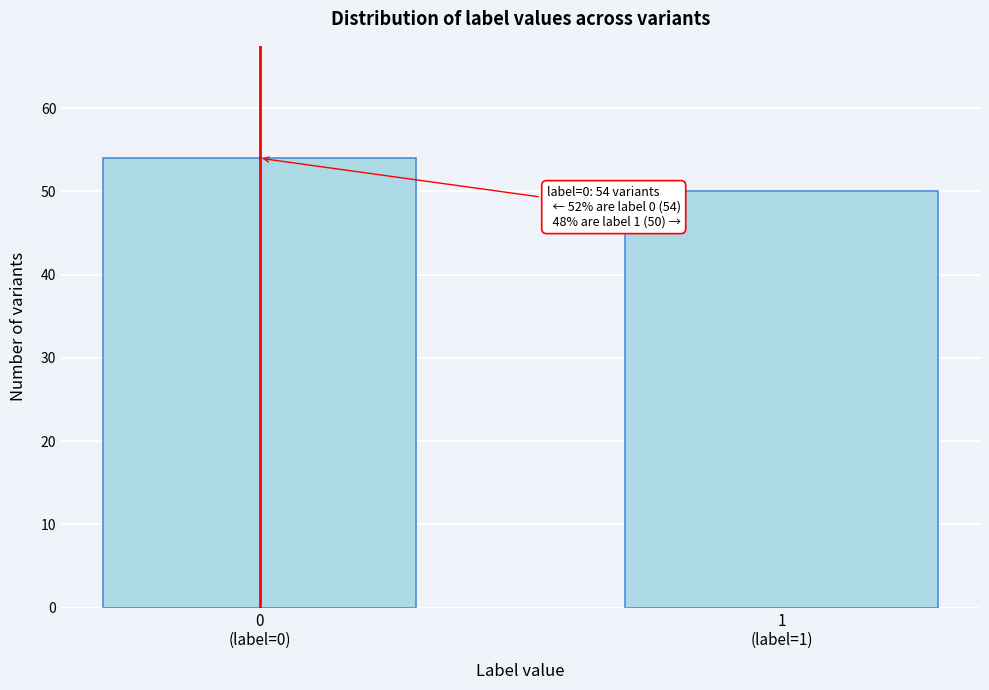

Reading left to right, list all the values displayed in this chart.

54	50